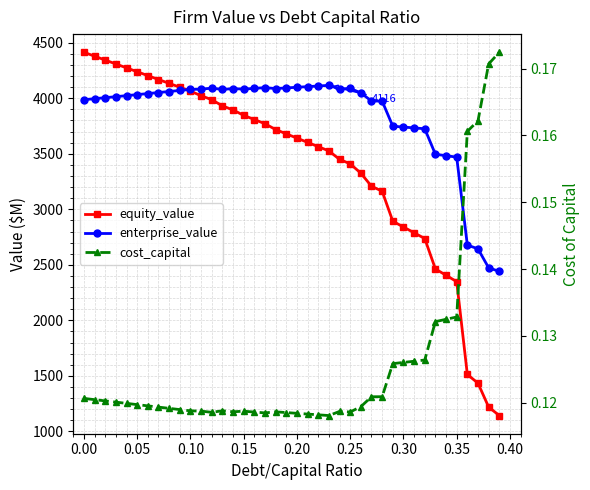

How many values in the equity_value series are below 3679?

20